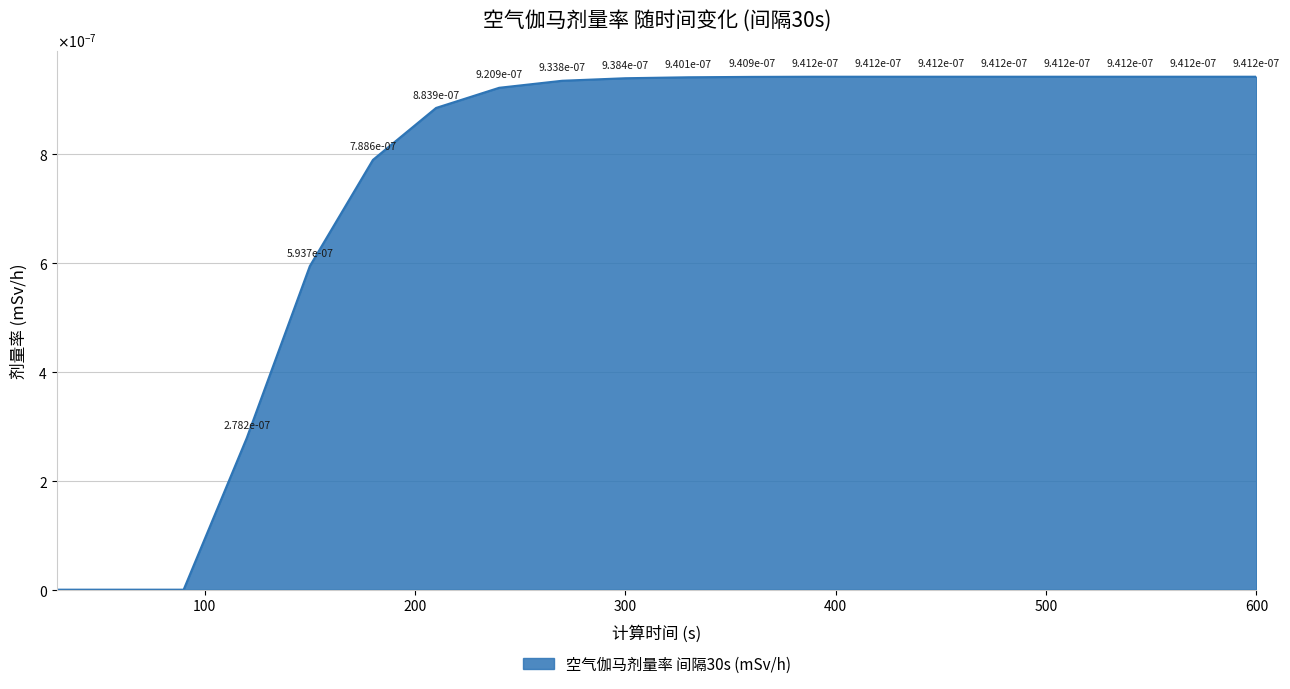

Does the chart have visible grid lines?

Yes